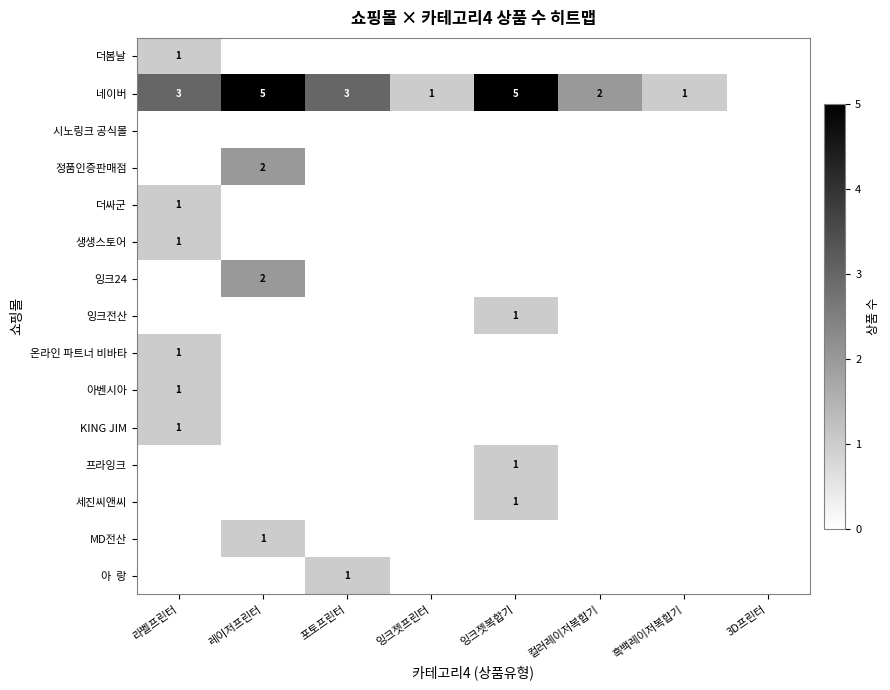

Count the MD전산 values in the range 0 to 1.

8